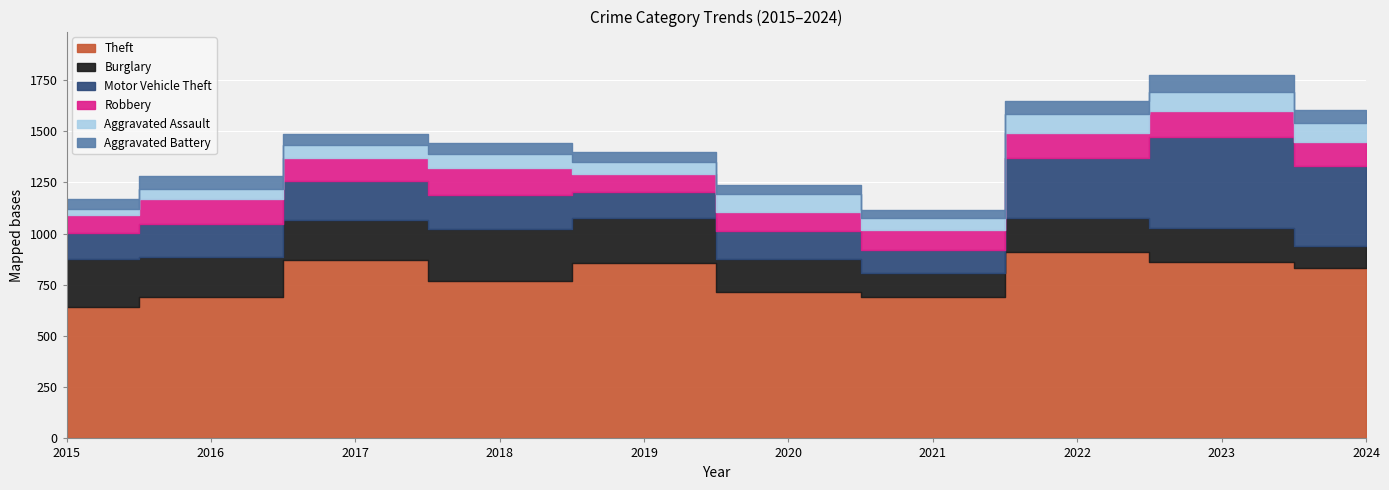

True or false: Robbery has more than 1 points higher than both neighbors.

True